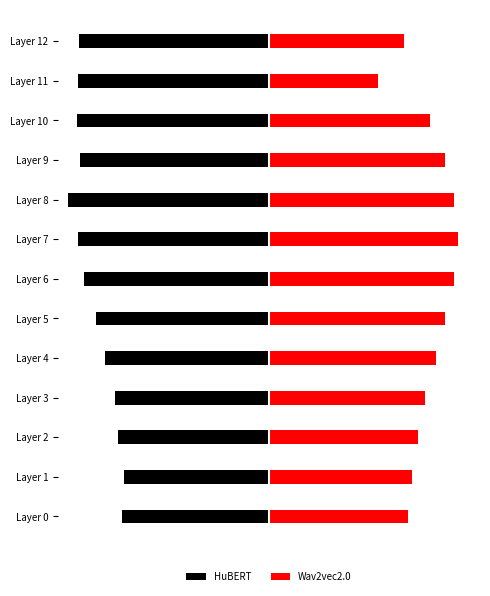

Is the value of HuBERT at Layer 0 greater than the value of Wav2vec2.0 at Layer 3?

No